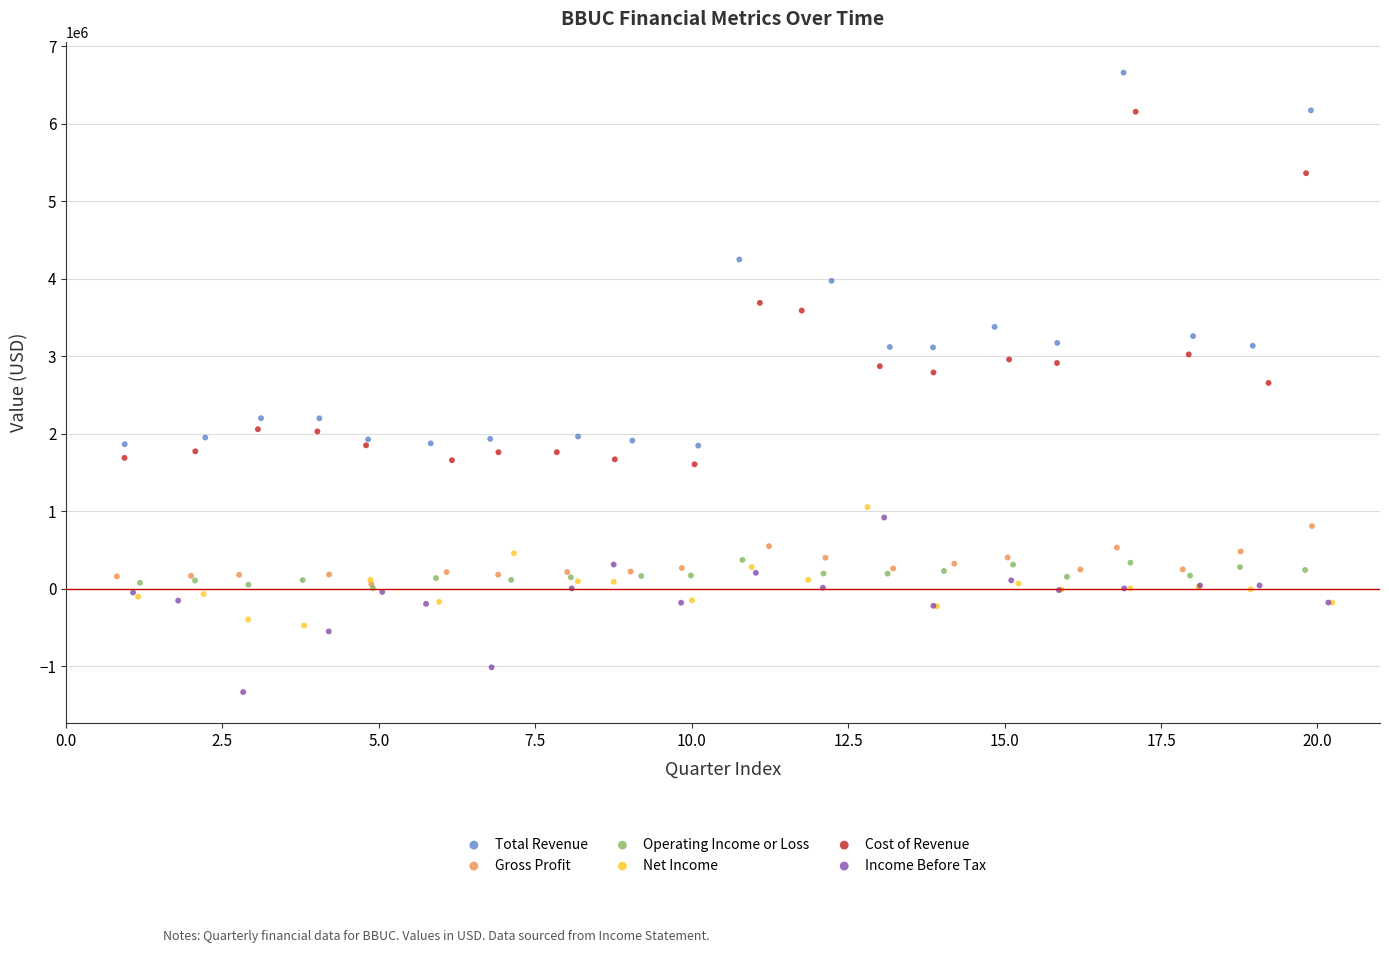

Which series reaches the minimum Y coordinate?

Income Before Tax